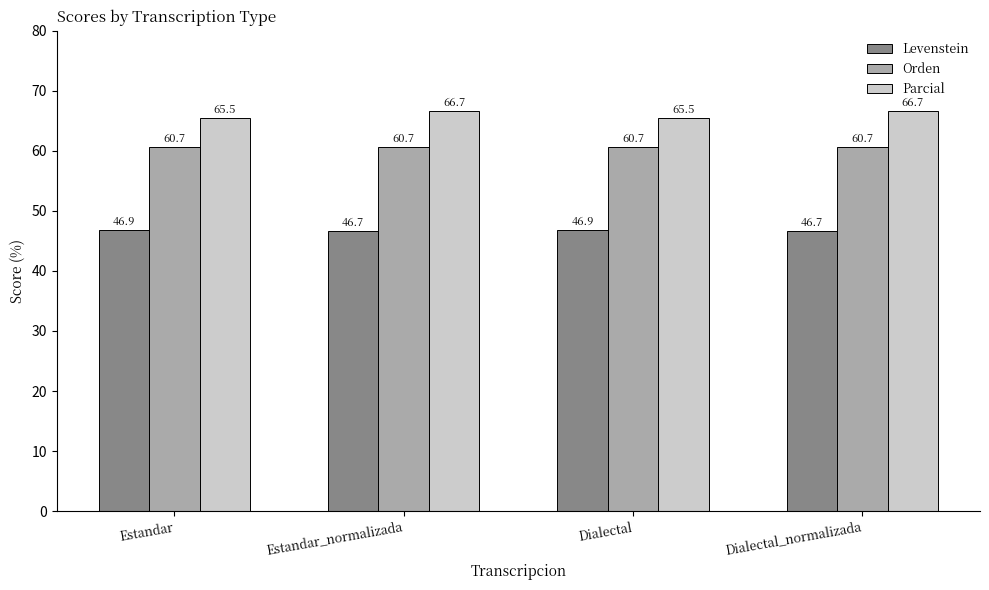

What is the spread (max minus min) of values at Estandar?

18.6